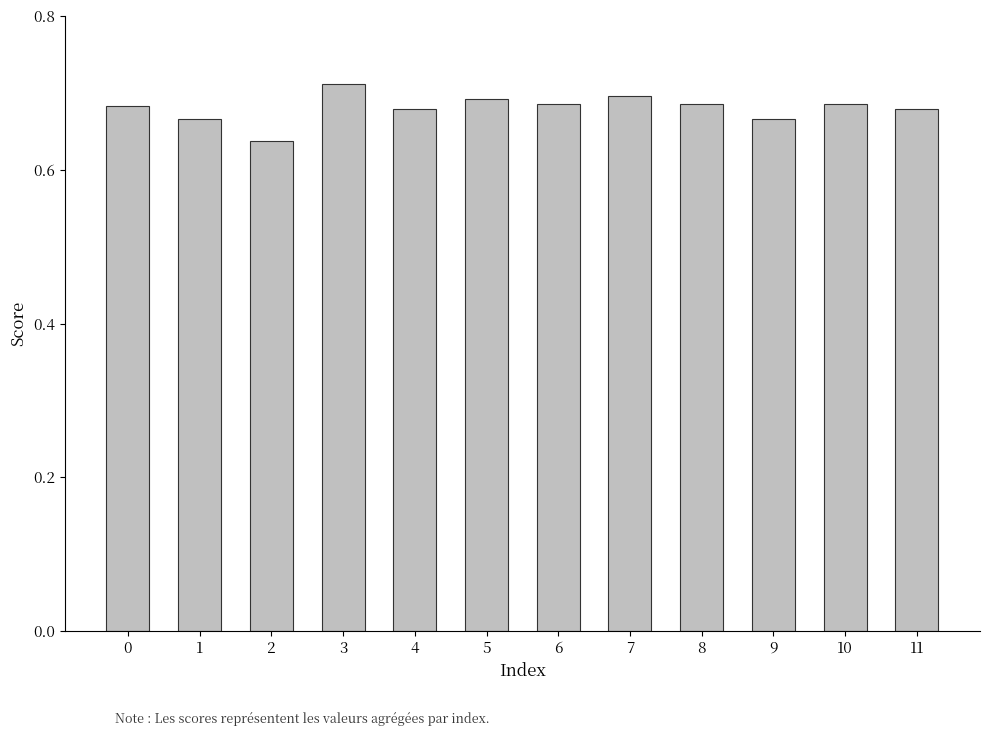

Which label corresponds to the largest value in the chart?

3